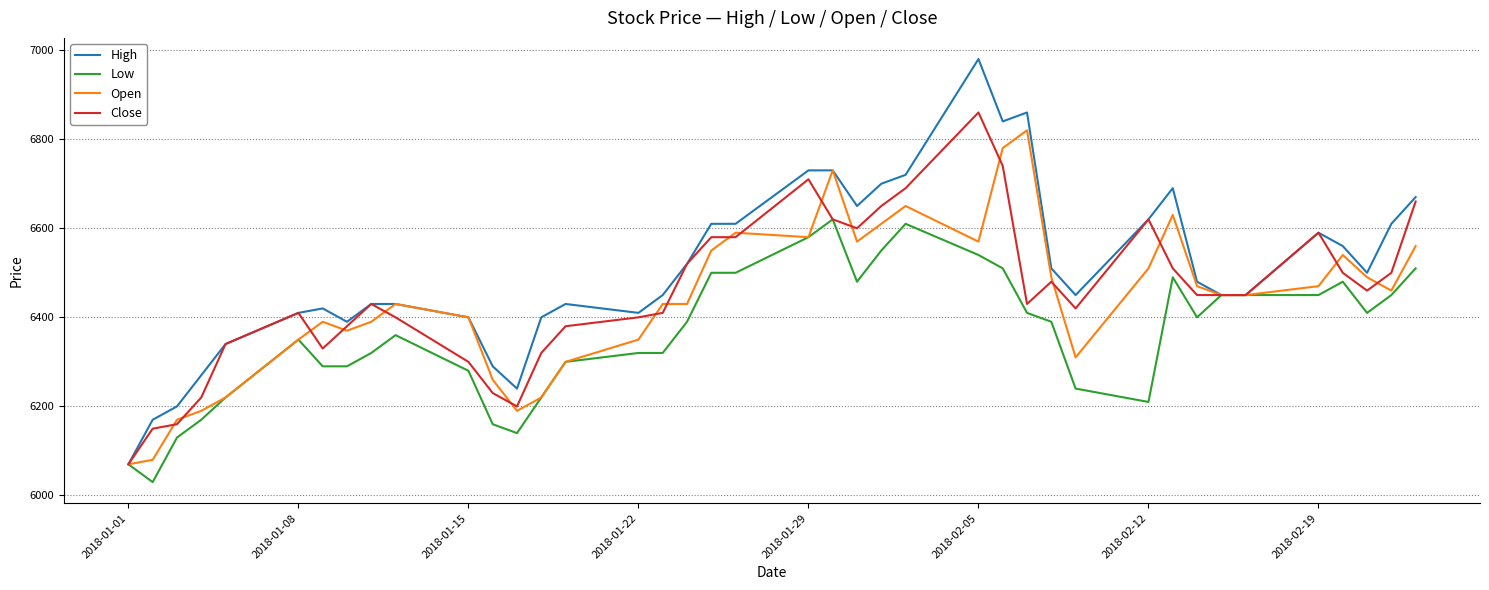

Which series has the widest spread of values?

High